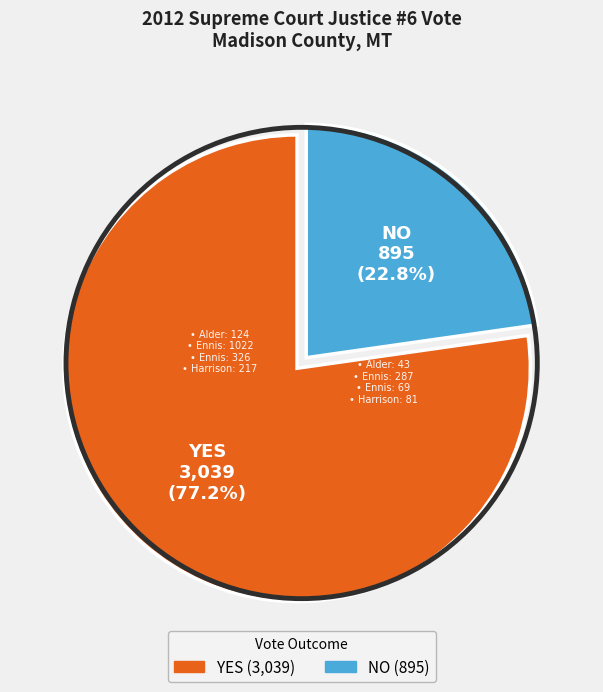

Does any single category account for the majority?

Yes